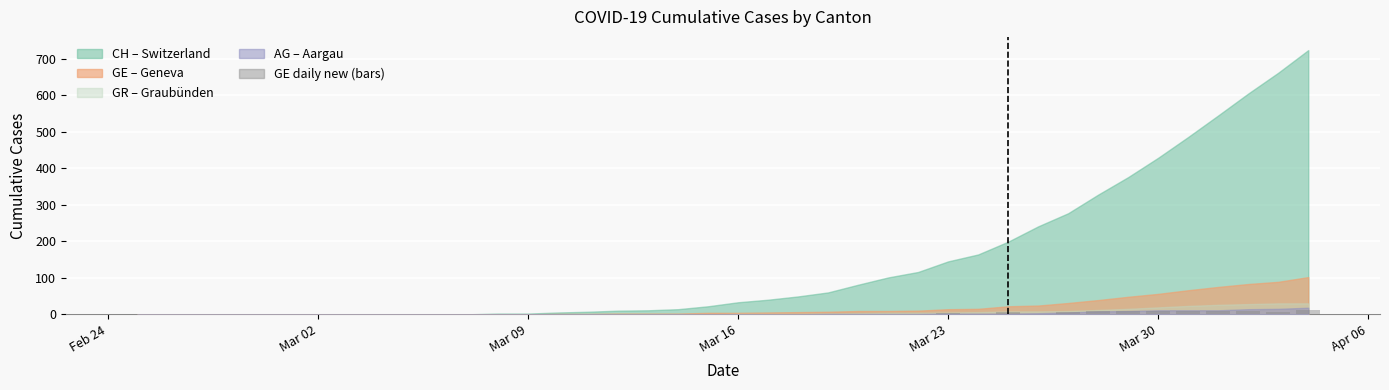

What is the sum of all values?

102